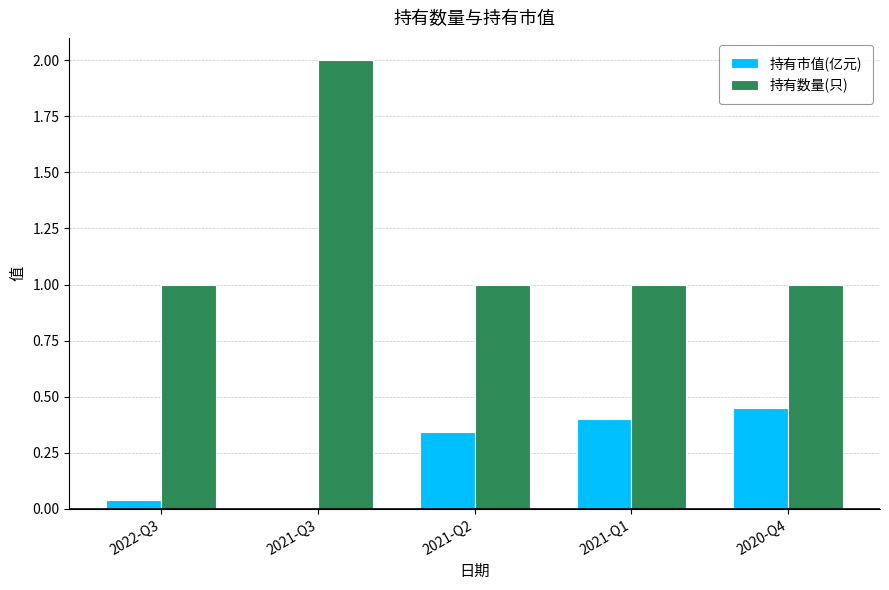

Is the value of 持有市值(亿元) at 2021-Q1 greater than the value of 持有数量(只) at 2021-Q2?

No